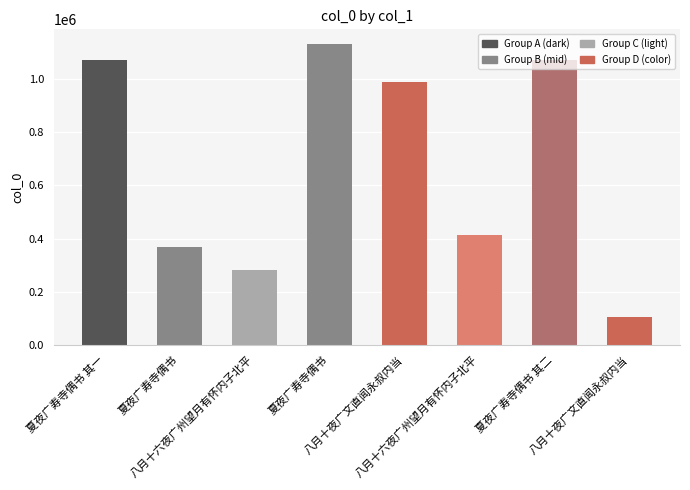

How many bars are there in total?

8